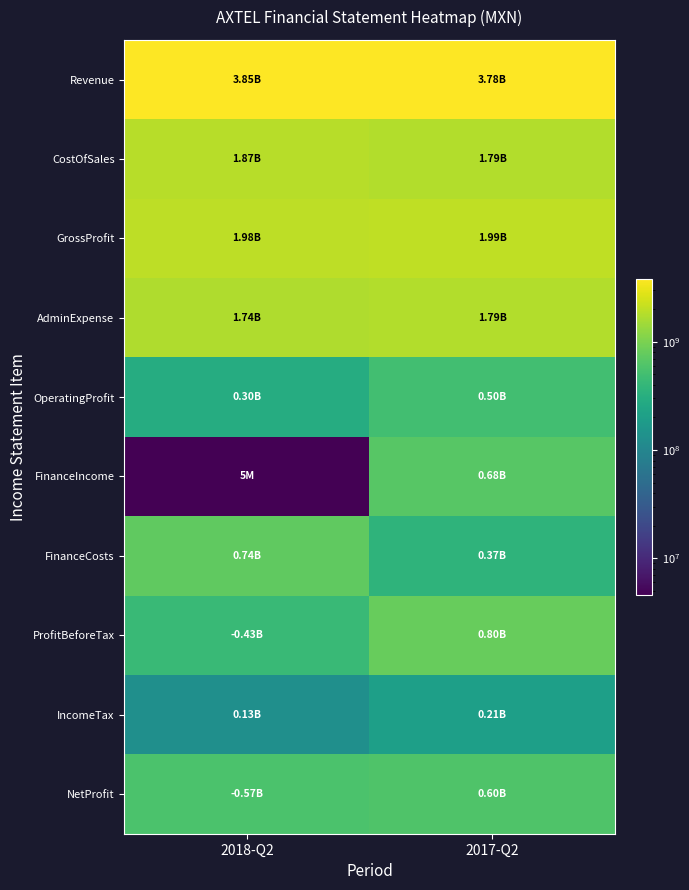

Rank the series by their maximum value, from highest to lowest.

Revenue, GrossProfit, CostOfSales, AdminExpense, ProfitBeforeTax, FinanceCosts, FinanceIncome, NetProfit, OperatingProfit, IncomeTax